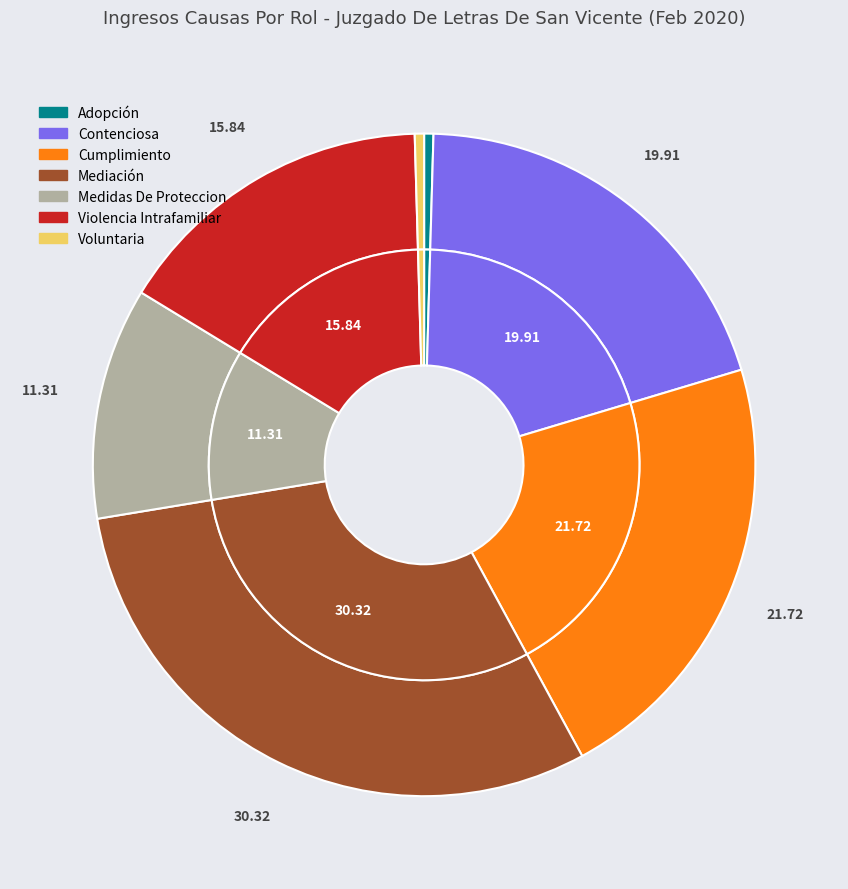

To the nearest percent, what percentage of the pie is Contenciosa?

20%